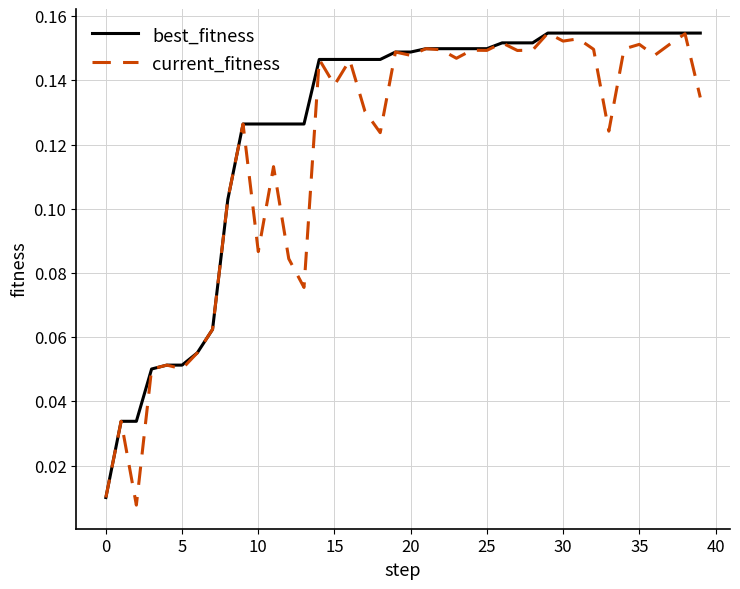

List the series in order of their overall mean, lowest first.

current_fitness, best_fitness